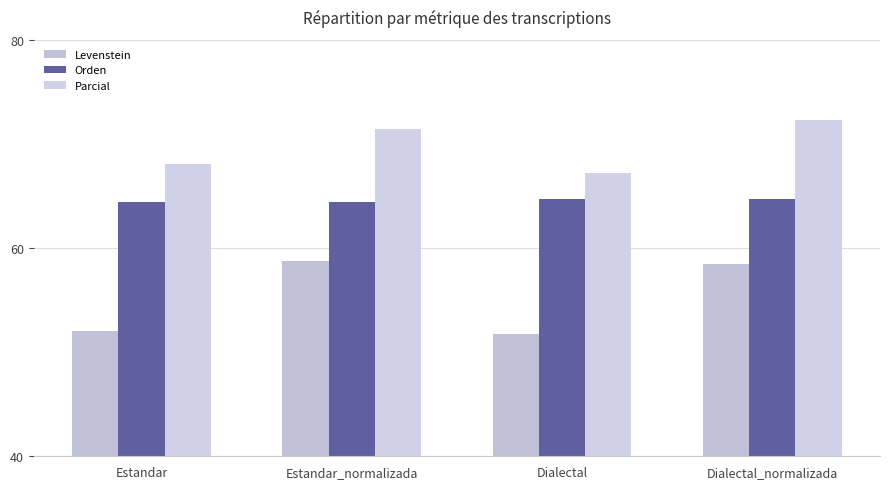

Count the number of data series in this chart.

3